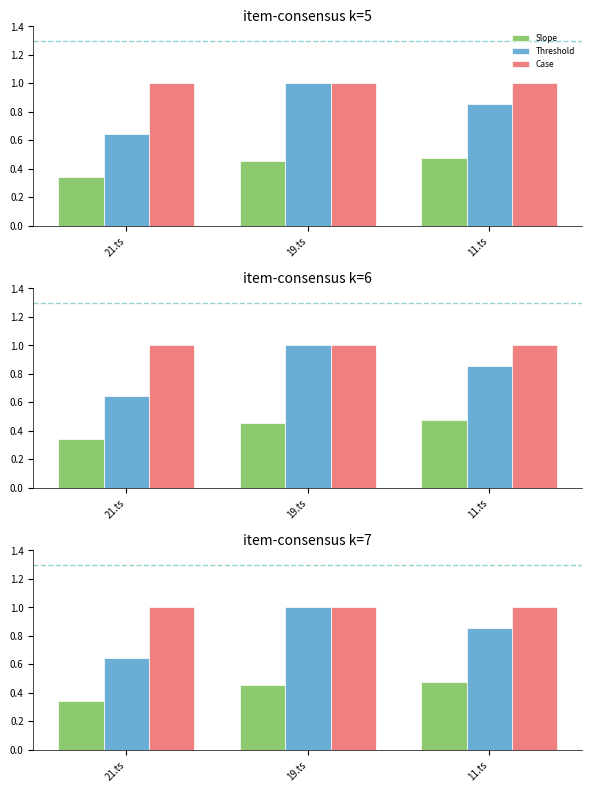

Between 19.ts and 11.ts, which series saw the biggest shift?

Threshold